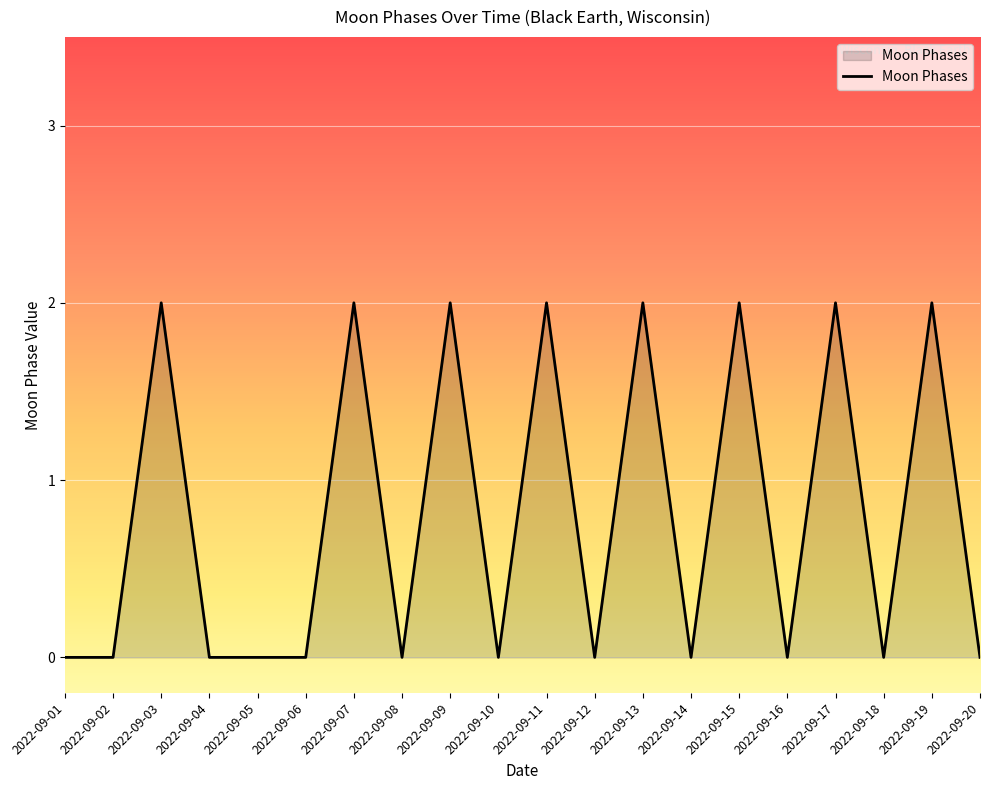

What is the change in value from 2022-09-01 to 2022-09-15?

+2